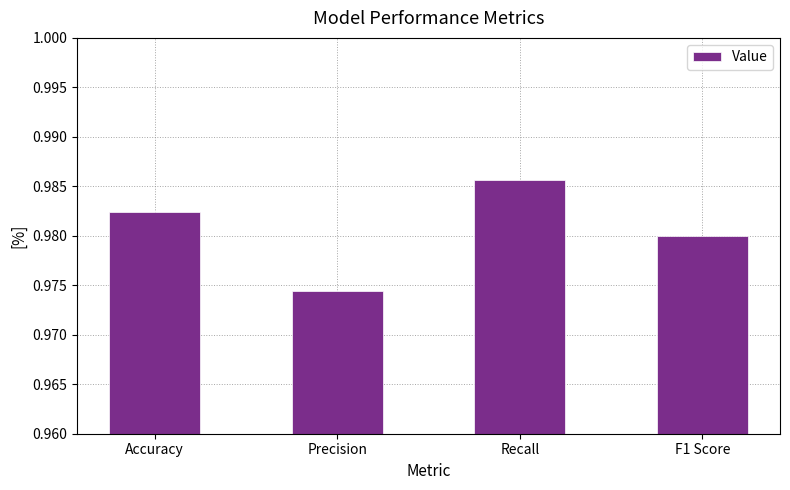

List the labels in order of value, largest first.

Recall, Accuracy, F1 Score, Precision